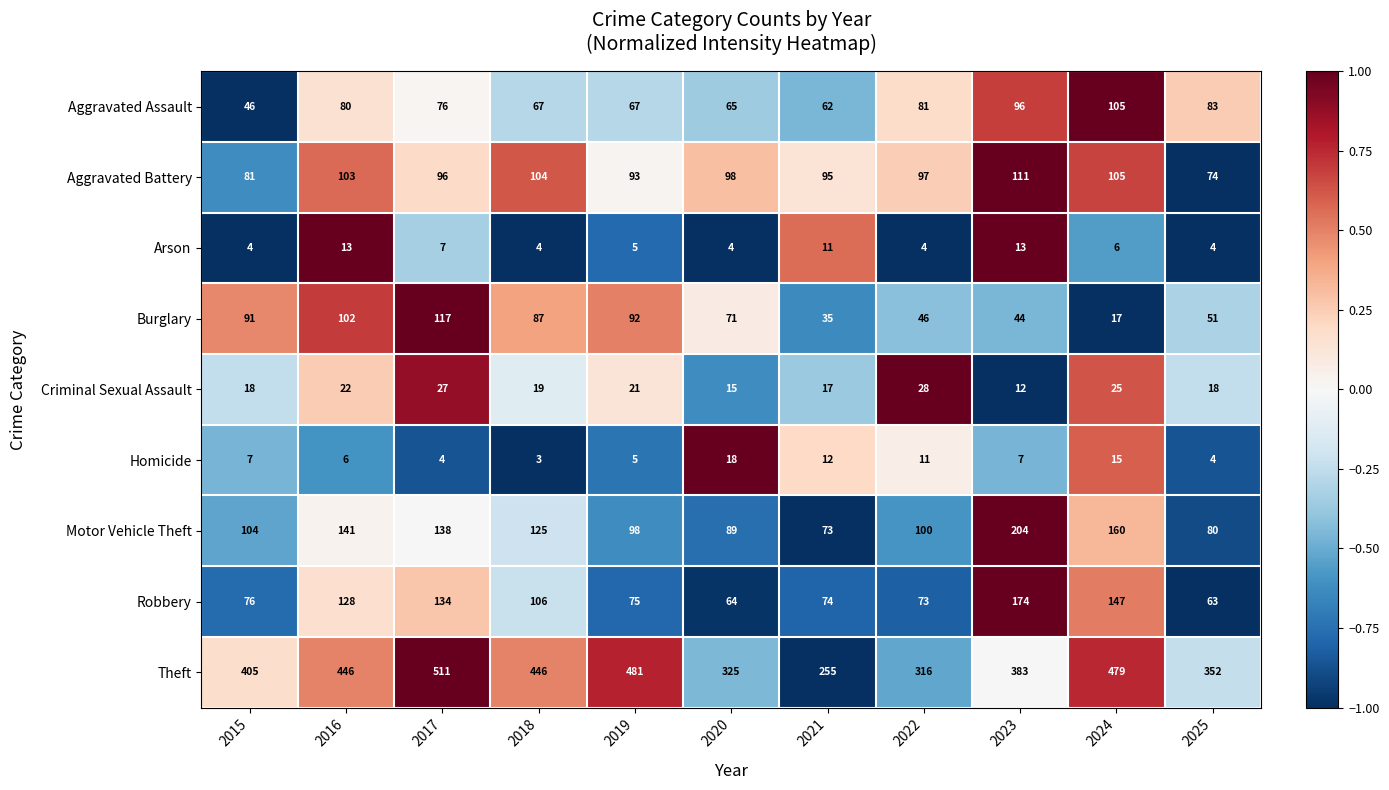

Which series has the widest spread of values?

Theft